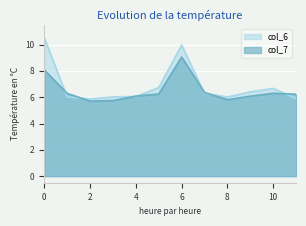

What is the maximum value for col_6?

10.5